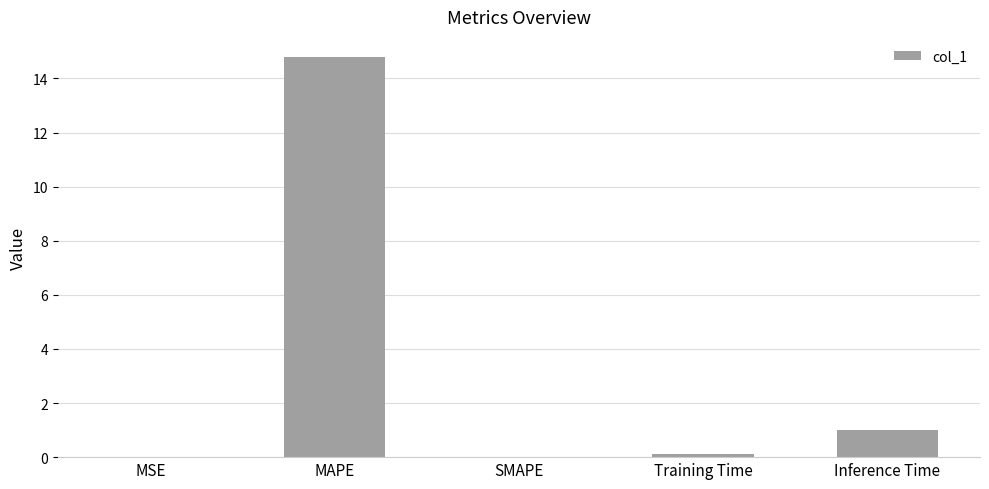

What is the average value?

3.2